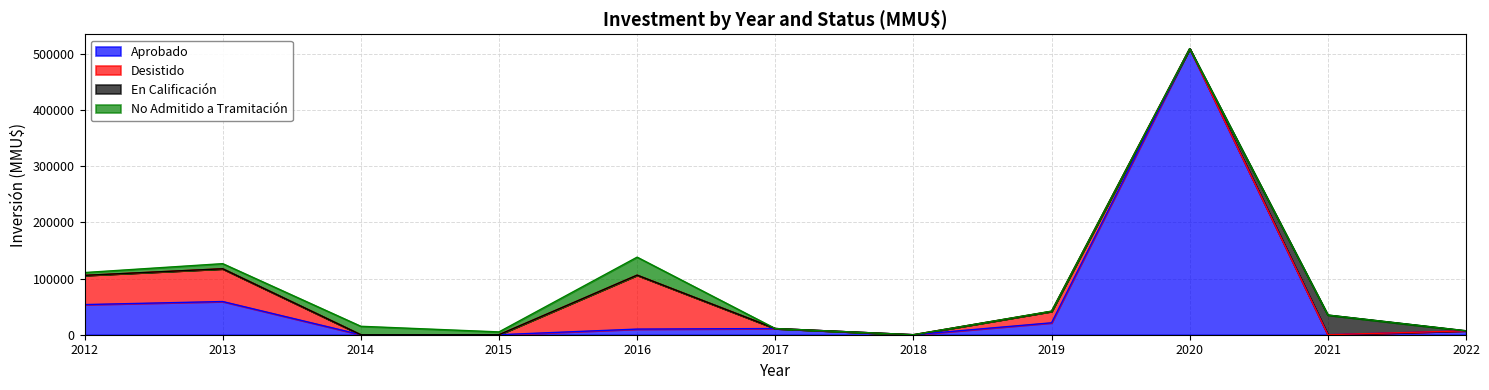

What are all the series names shown in the legend?

Aprobado, Desistido, En Calificación, No Admitido a Tramitación